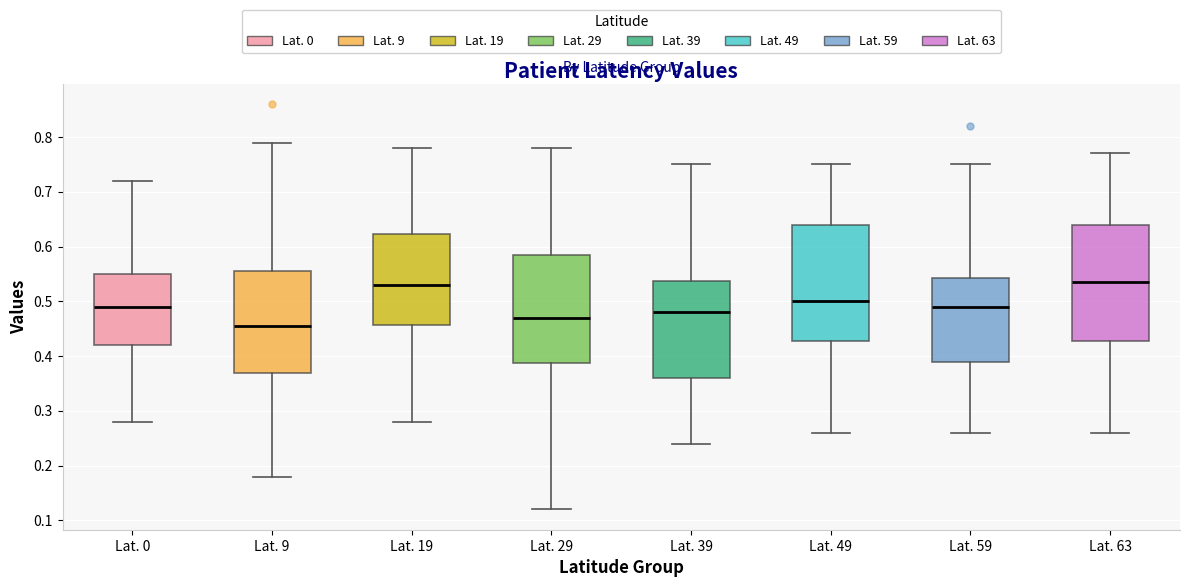

Reading left to right, read every box against the y-axis: the position of its median line, the range the box covers, and the ends of its whiskers. The values are not printed on the chart, so give them approximately, as read against the axis.

Lat. 0: median 0.49, box 0.42 to 0.55, whiskers 0.28 to 0.72
Lat. 9: median 0.46, box 0.37 to 0.56, whiskers 0.18 to 0.79
Lat. 19: median 0.53, box 0.46 to 0.62, whiskers 0.28 to 0.78
Lat. 29: median 0.47, box 0.39 to 0.59, whiskers 0.12 to 0.78
Lat. 39: median 0.48, box 0.36 to 0.54, whiskers 0.24 to 0.75
Lat. 49: median 0.50, box 0.43 to 0.64, whiskers 0.26 to 0.75
Lat. 59: median 0.49, box 0.39 to 0.54, whiskers 0.26 to 0.75
Lat. 63: median 0.54, box 0.43 to 0.64, whiskers 0.26 to 0.77